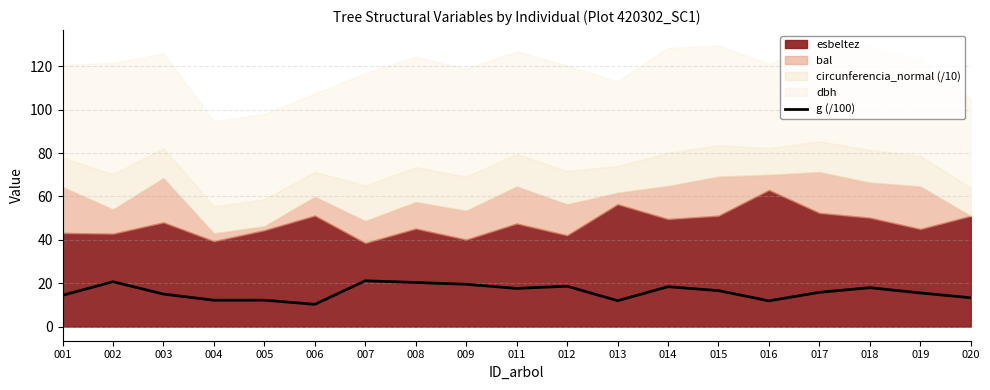

The g (/100) series shows 10.3 at 006. True or false?

True